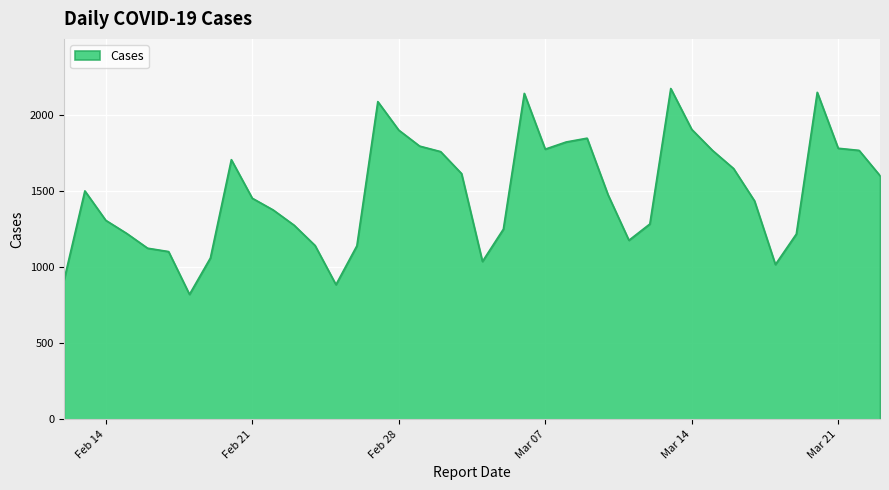

What is the greatest value displayed?

2171